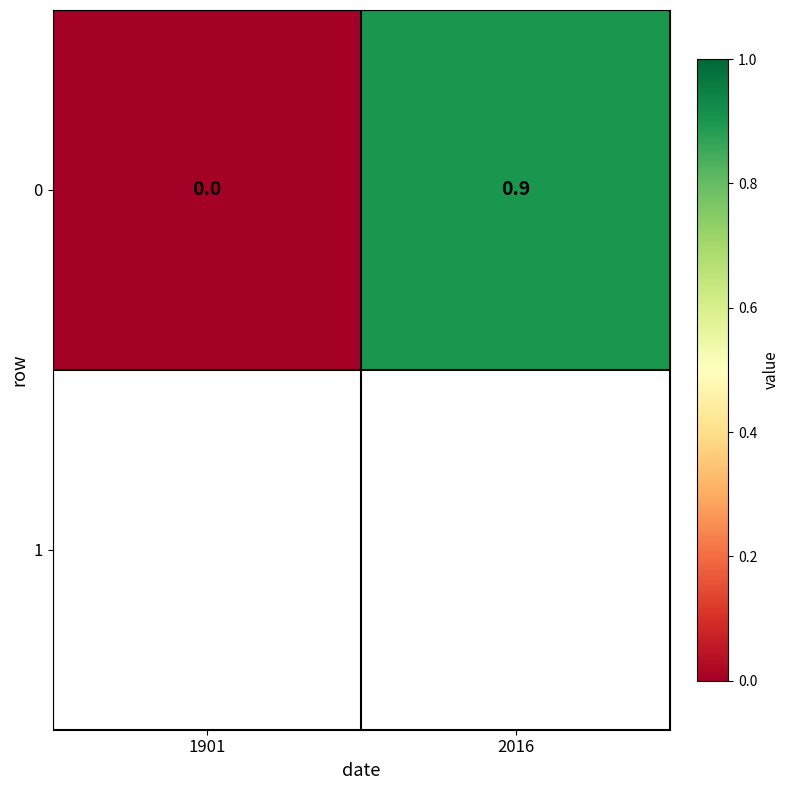

True or false: the data shows 0.3 at 1901.

False